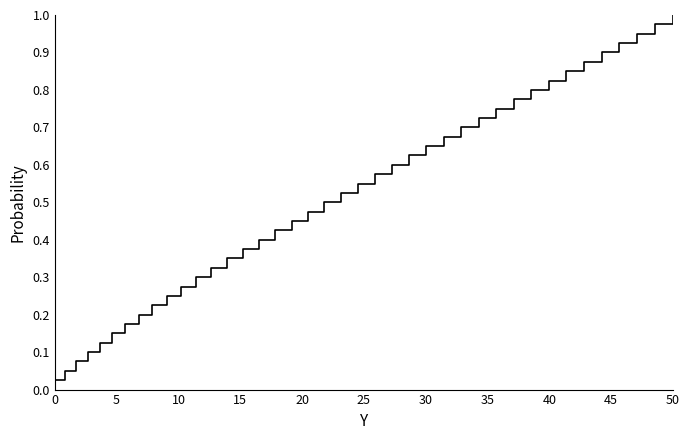

What is the difference between the second highest and minimum values?

0.9